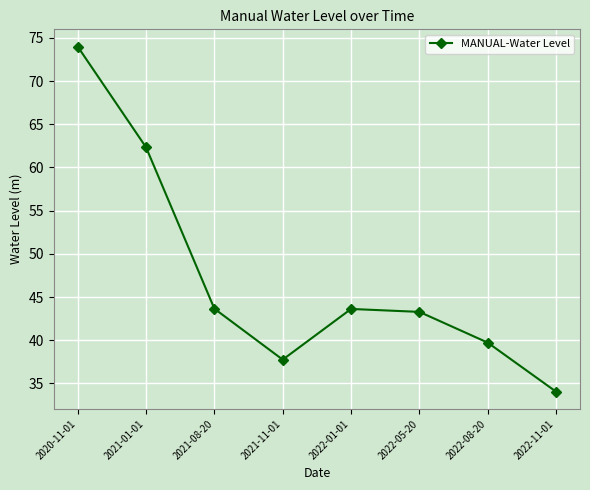

What is the ratio of the value at 2021-08-20 to the value at 2021-11-01?

1.2